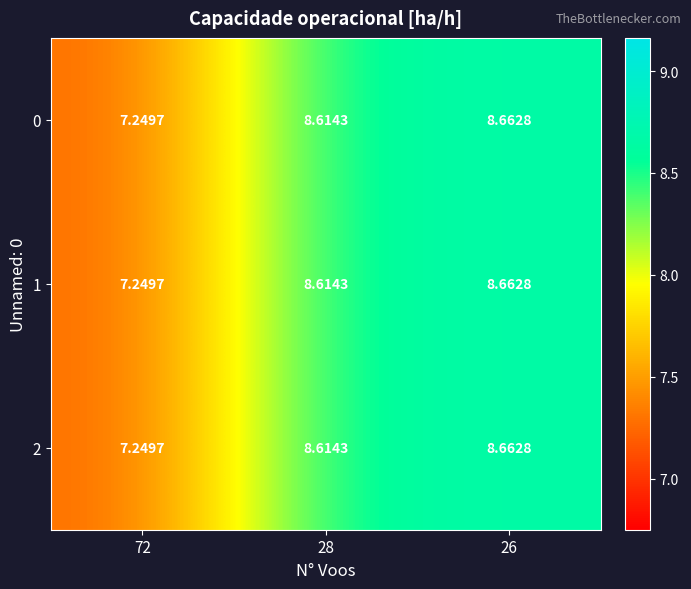

Is the value of 2 at 72 greater than the value of 1 at 26?

No